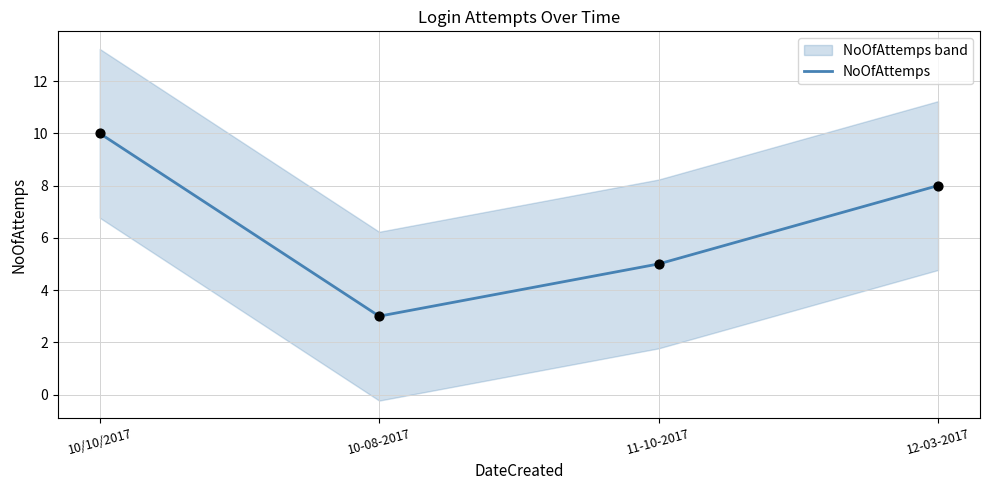

Between 10/10/2017 and 12-03-2017, which is larger?

10/10/2017